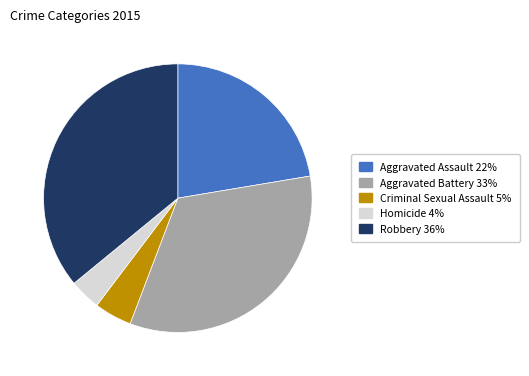

Which slice is the largest?

Robbery